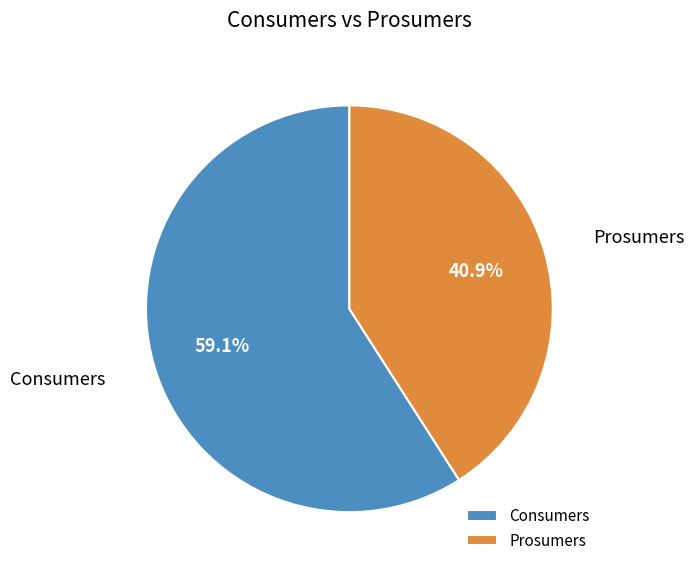

Which slice is the largest?

Consumers